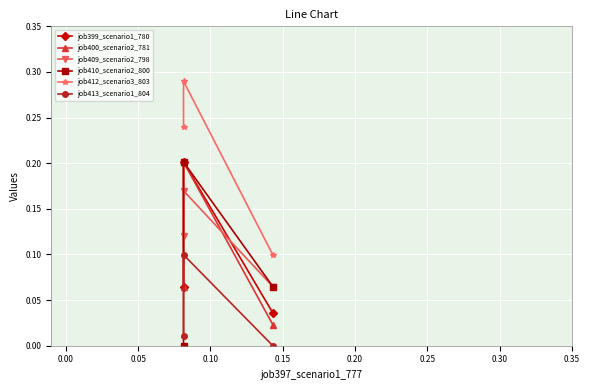

Which series has the largest total across all categories?

job412_scenario3_803